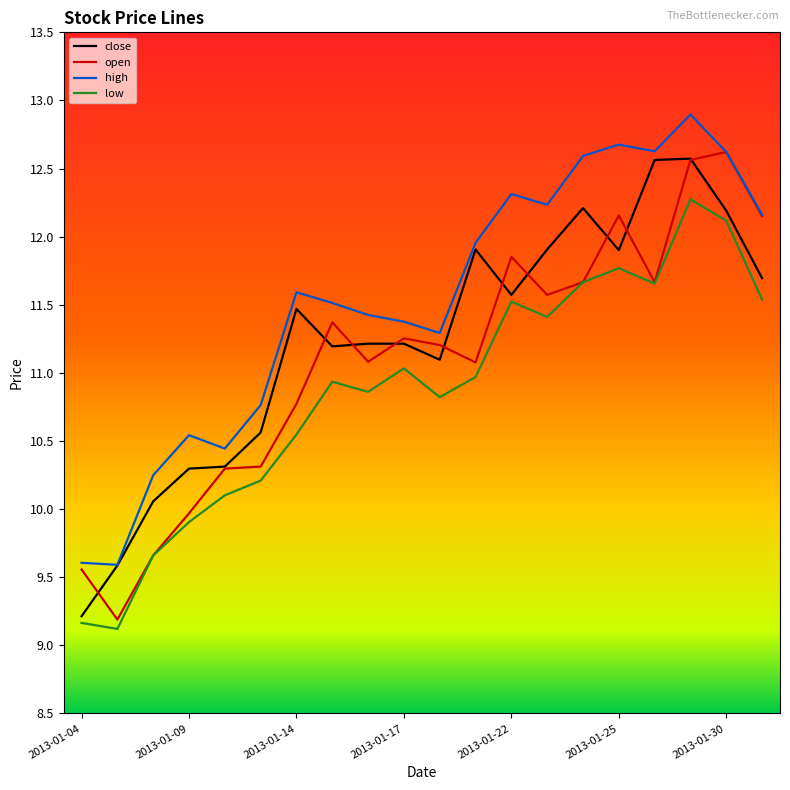

List the series in order of their overall mean, highest first.

high, close, open, low